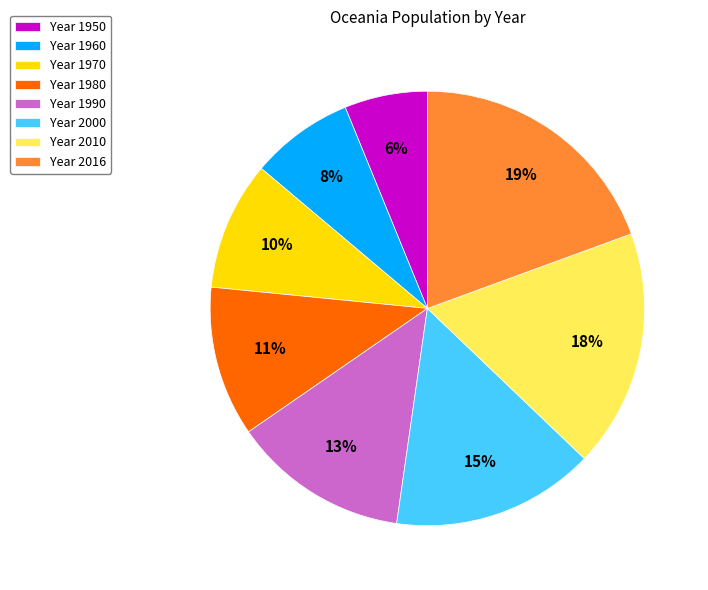

Between Year 1980 and Year 1960, which is larger?

Year 1980